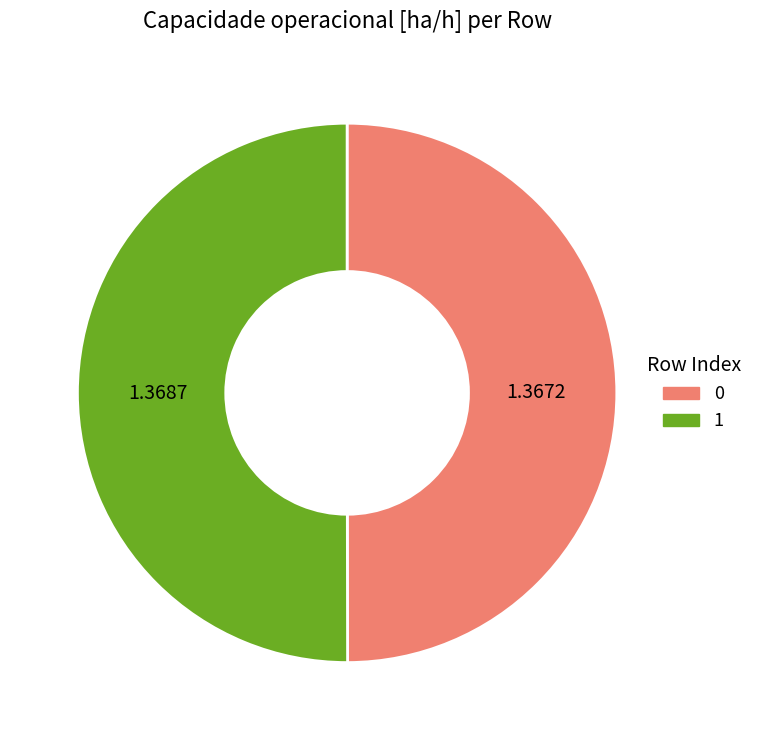

How many segments does this pie chart have?

2